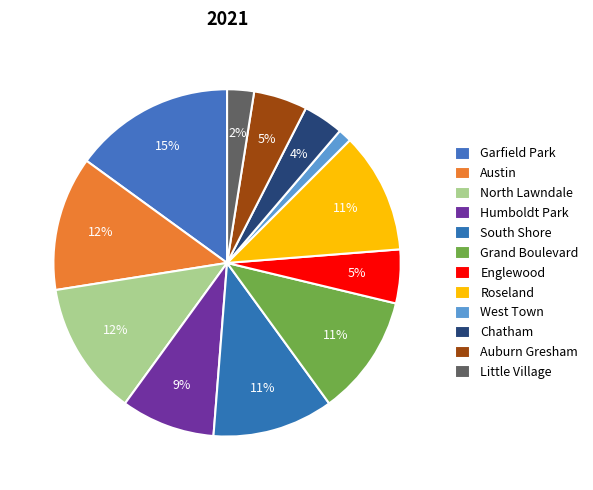

Count the number of slices in the pie.

12